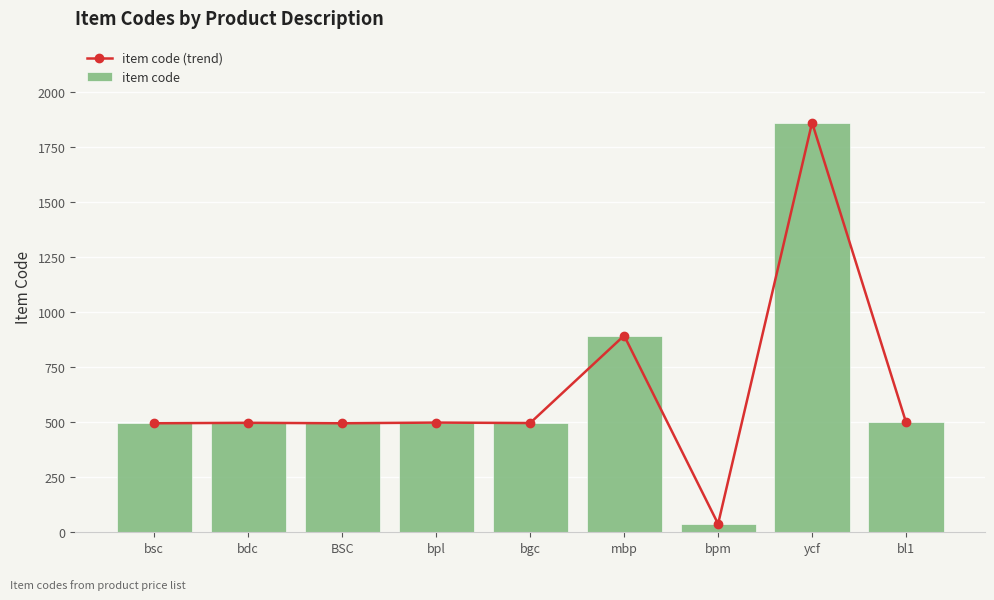

Where is item code (trend) nearest to the value 949?

mbp